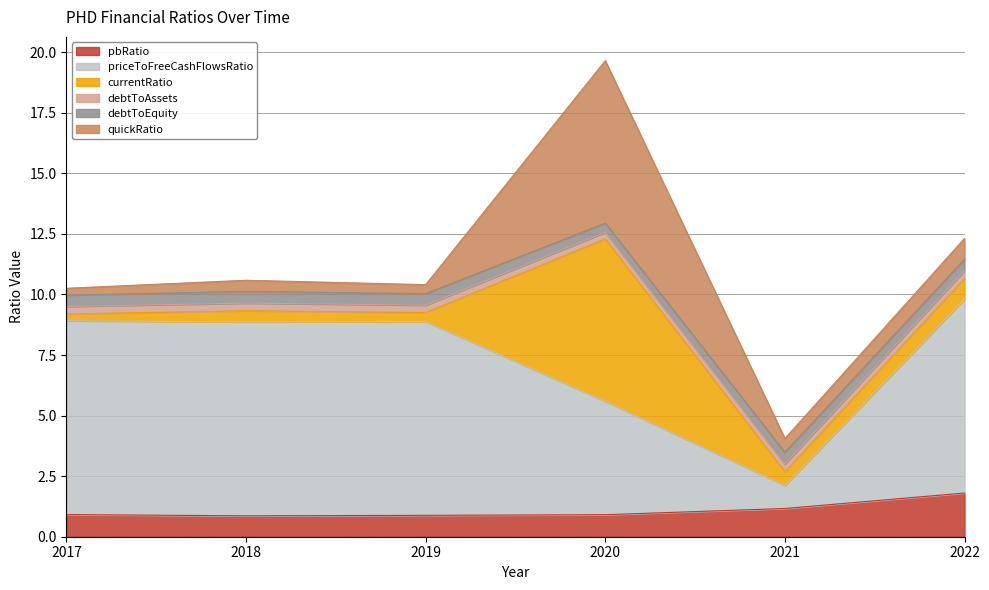

The value of quickRatio at 2020 is 3.3. True or false?

False